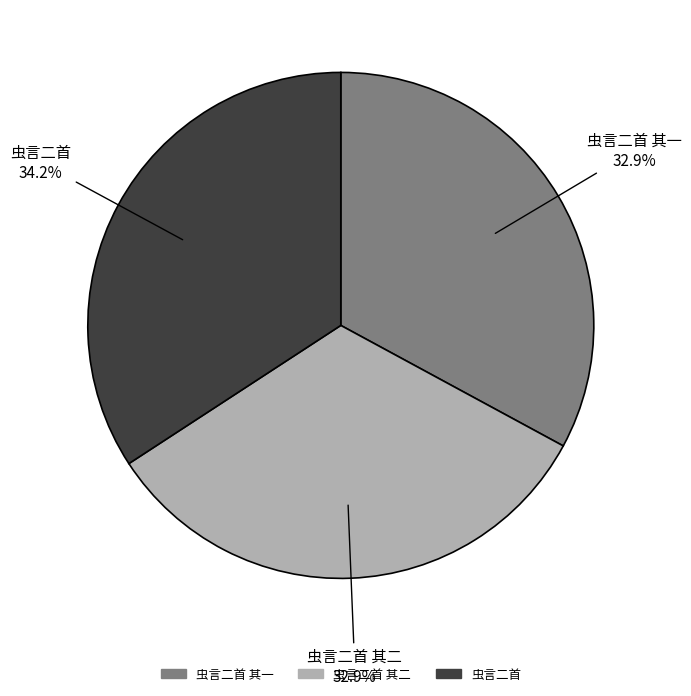

Does any single category account for the majority?

No